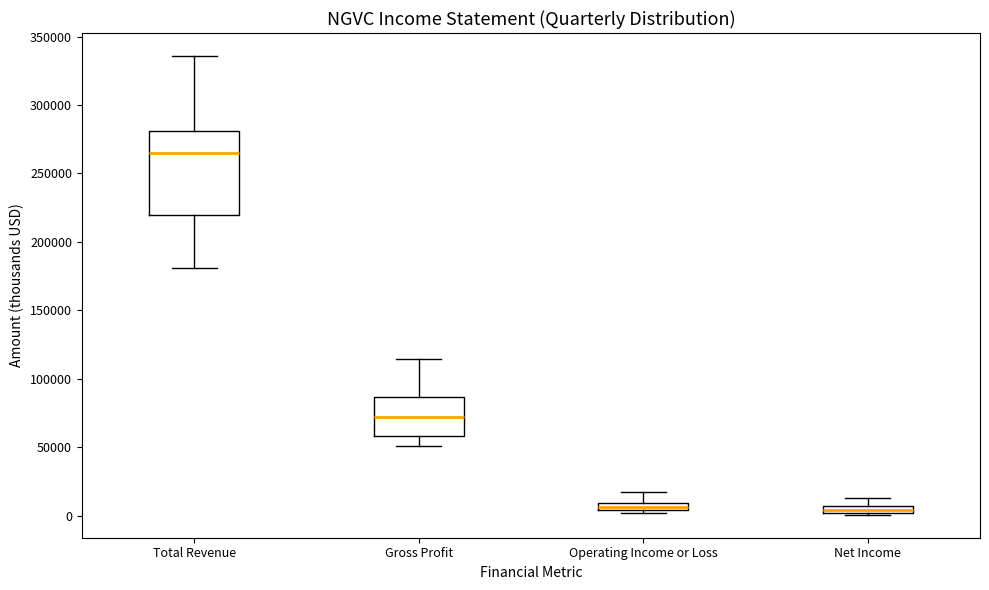

Comparing the boxes themselves (not the whiskers), which one is the tallest?

Total Revenue